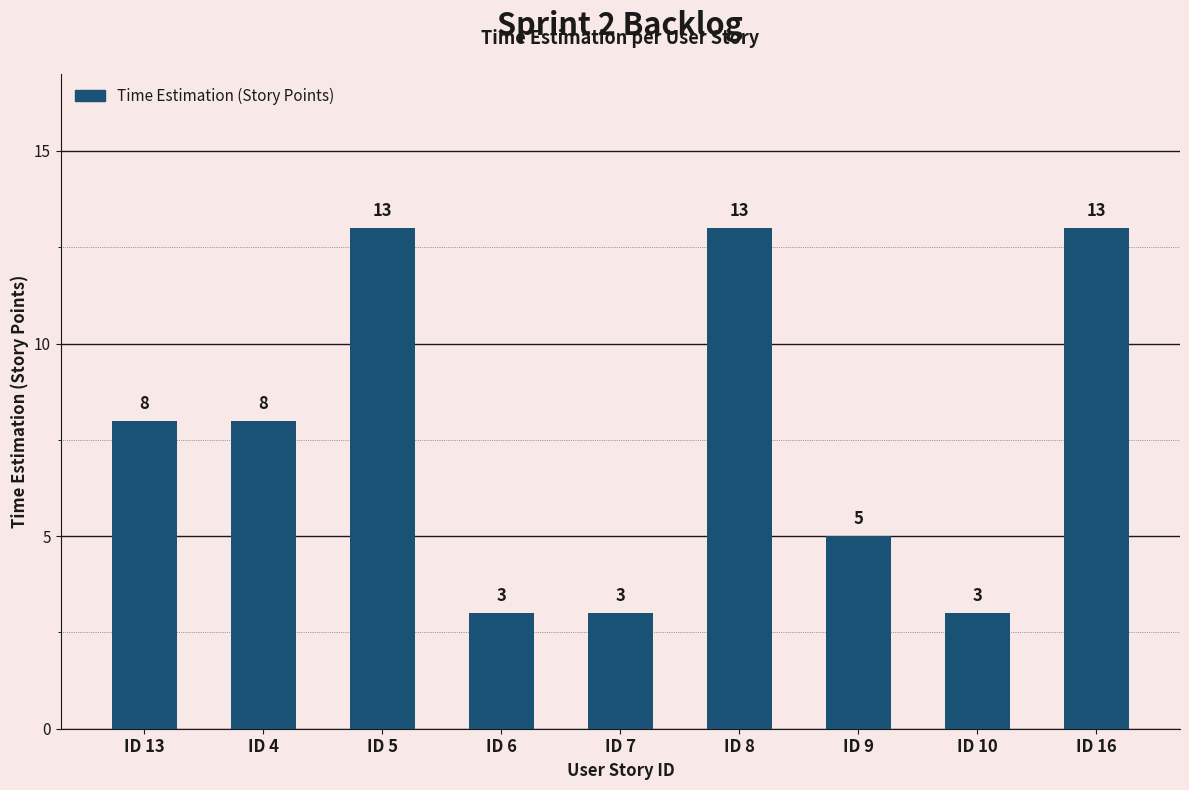

Count the number of data series in this chart.

1